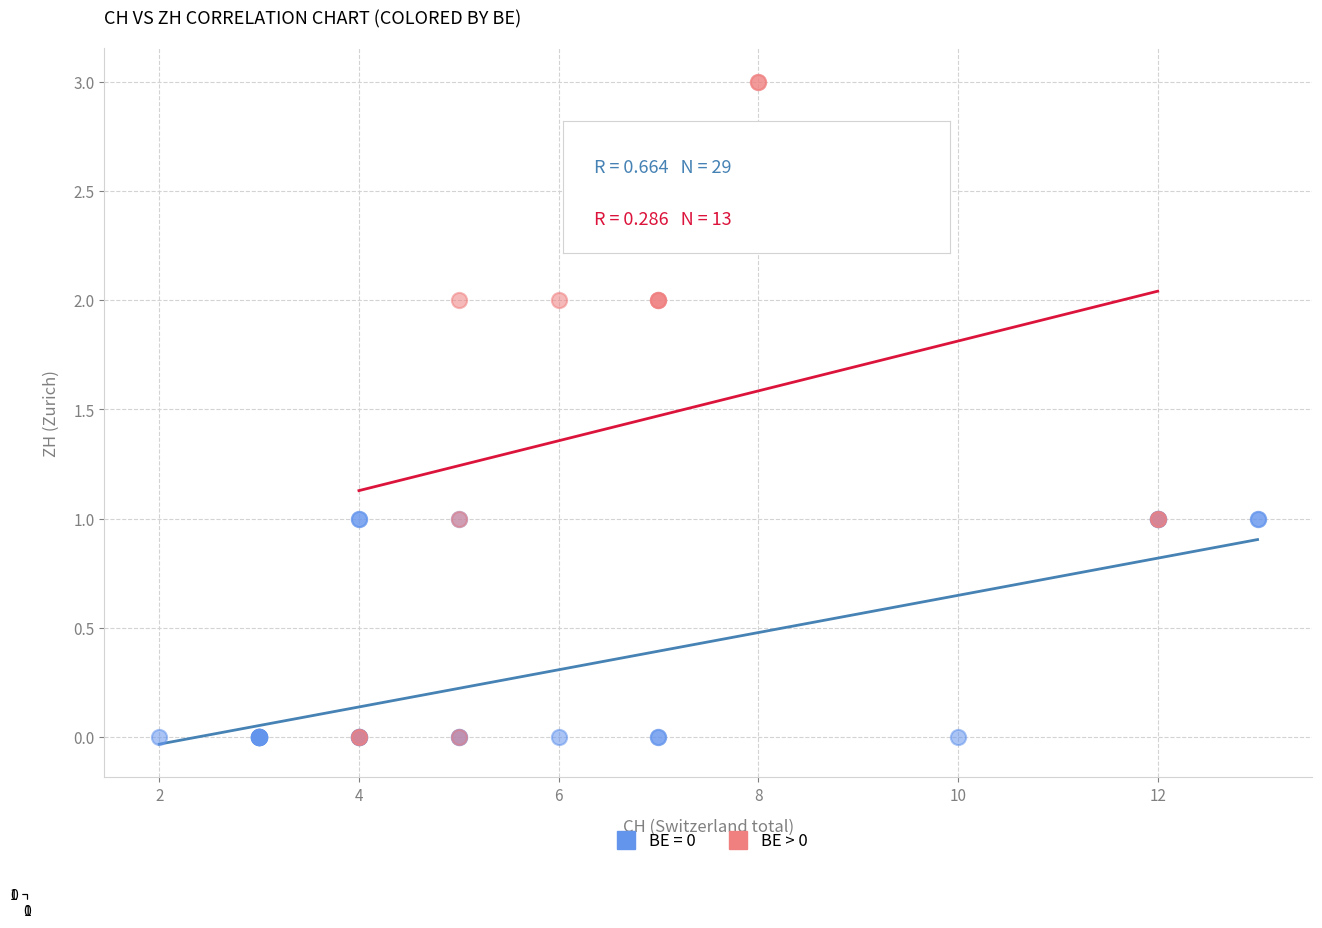

Which series has the largest Y range (max minus min)?

BE > 0